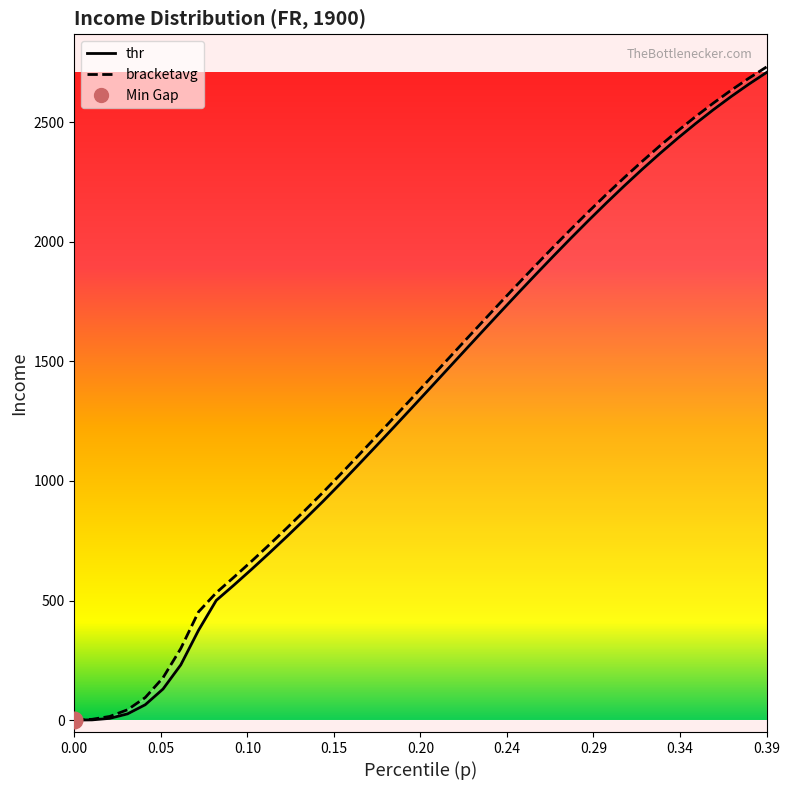

What is the label of the 18th point from the right?

0.22